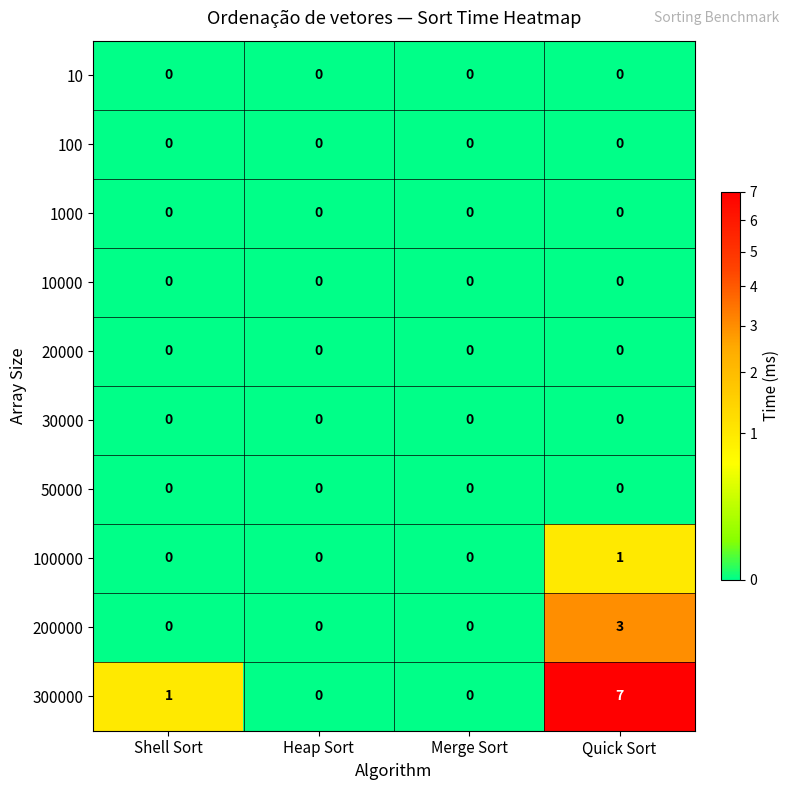

At which category does the chart reach its peak across all series?

Quick Sort